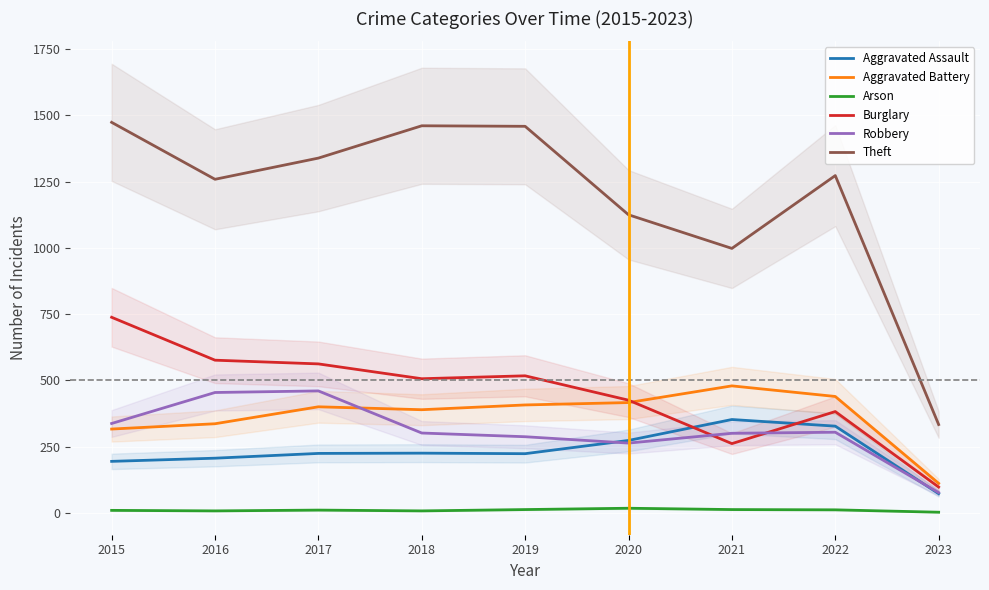

Which category has the lowest value in the Theft series?

2023